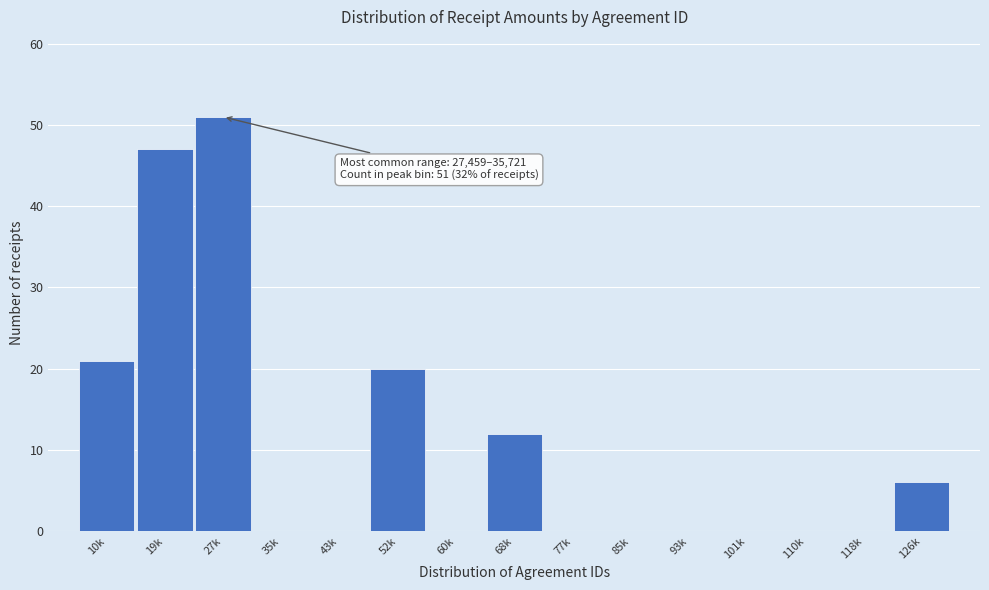

Reading left to right, transcribe all the data shown in this chart.

10k=21	19k=47	27k=51	35k=0	43k=0	52k=20	60k=0	68k=12	77k=0	85k=0	93k=0	101k=0	110k=0	118k=0	126k=6